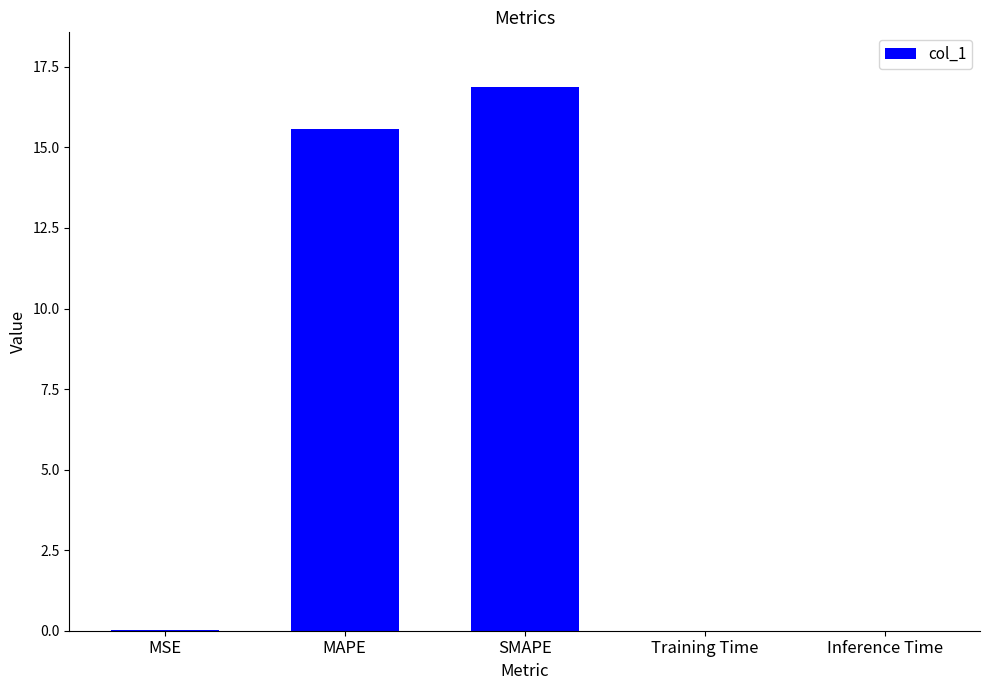

At which category does the chart reach its peak across all series?

SMAPE